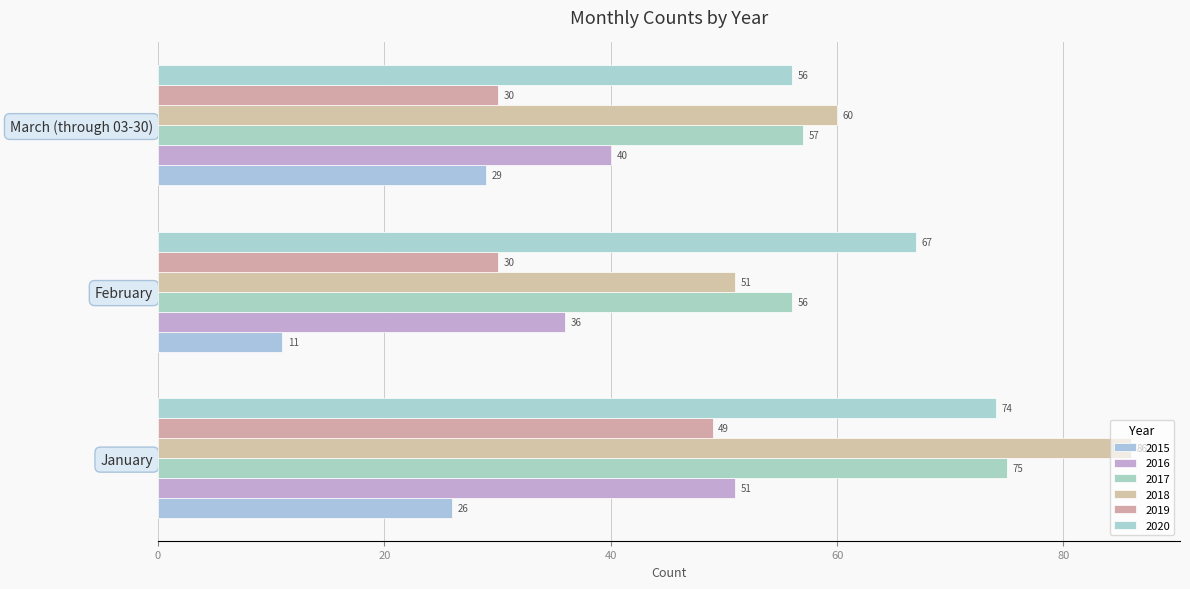

The 2017 series shows 56 at February. True or false?

True